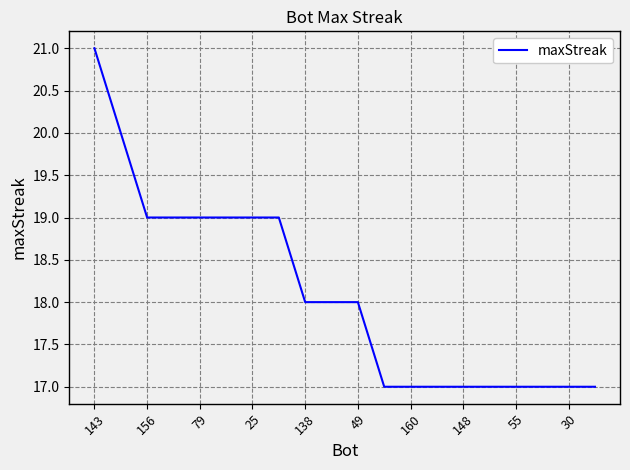

What is the difference between the maximum and minimum values?

4